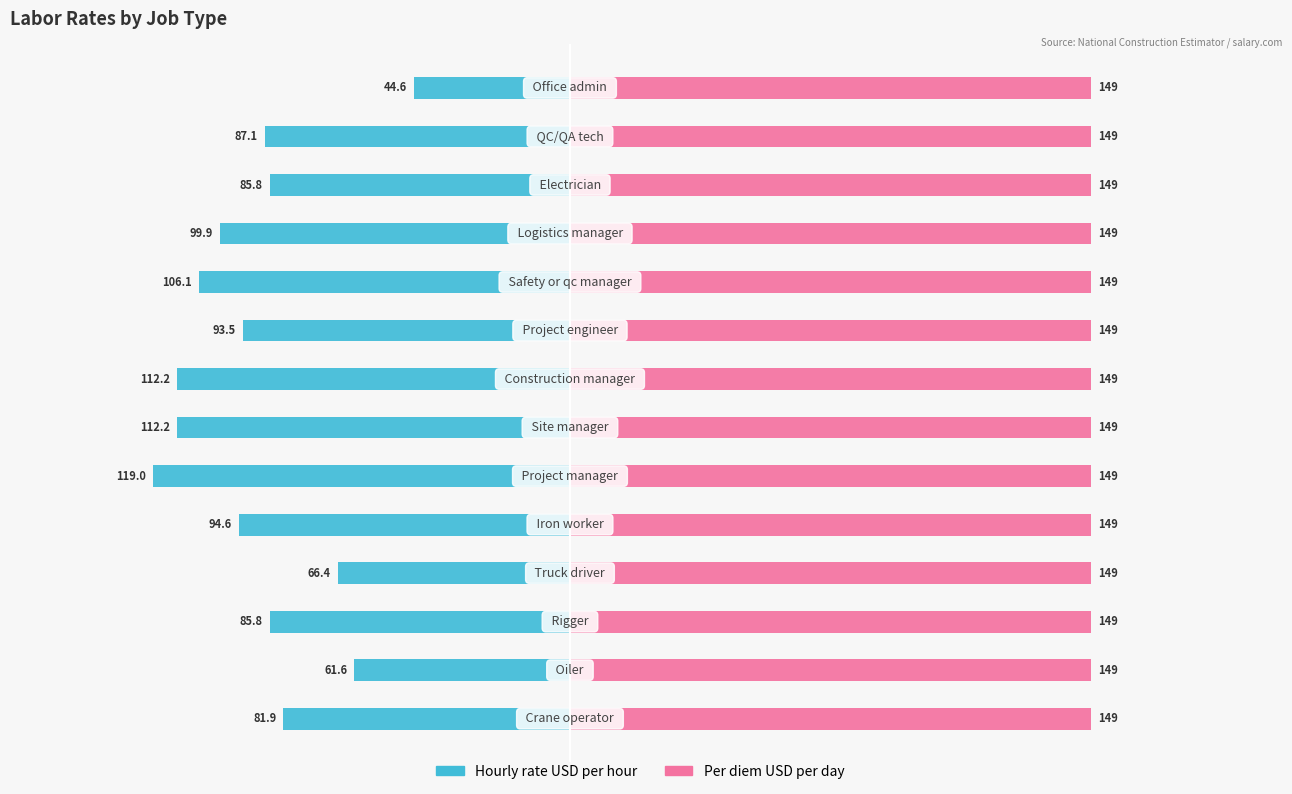

At 50, list the series in order from largest to smallest.

Per diem USD per day, Hourly rate USD per hour